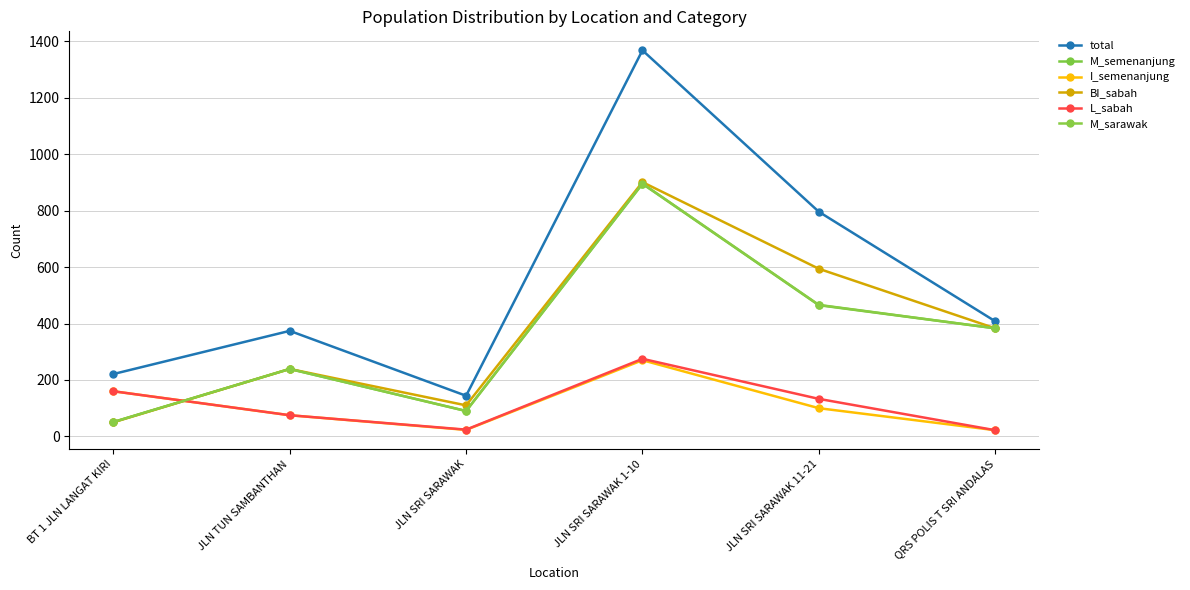

Reading right to left, transcribe all the data shown in this chart.

total: 408	796	1368	144	374	221
M_semenanjung: 383	465	895	90	239	51
I_semenanjung: 22	100	270	23	75	160
BI_sabah: 383	594	901	110	239	50
L_sabah: 22	133	275	24	75	160
M_sarawak: 383	466	896	90	239	51